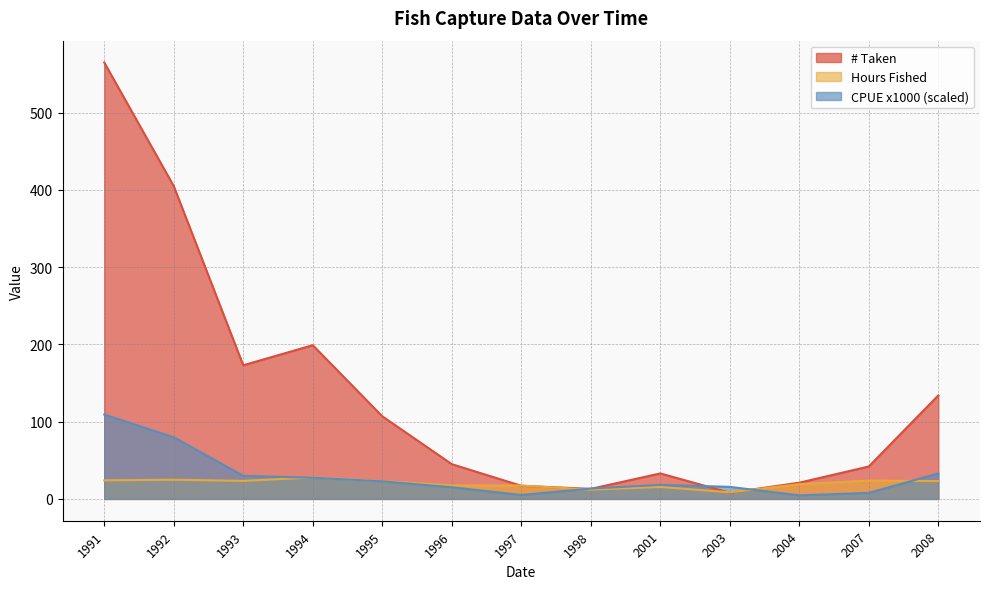

What is the difference between the # Taken values at 2004 and 1994?

178.0